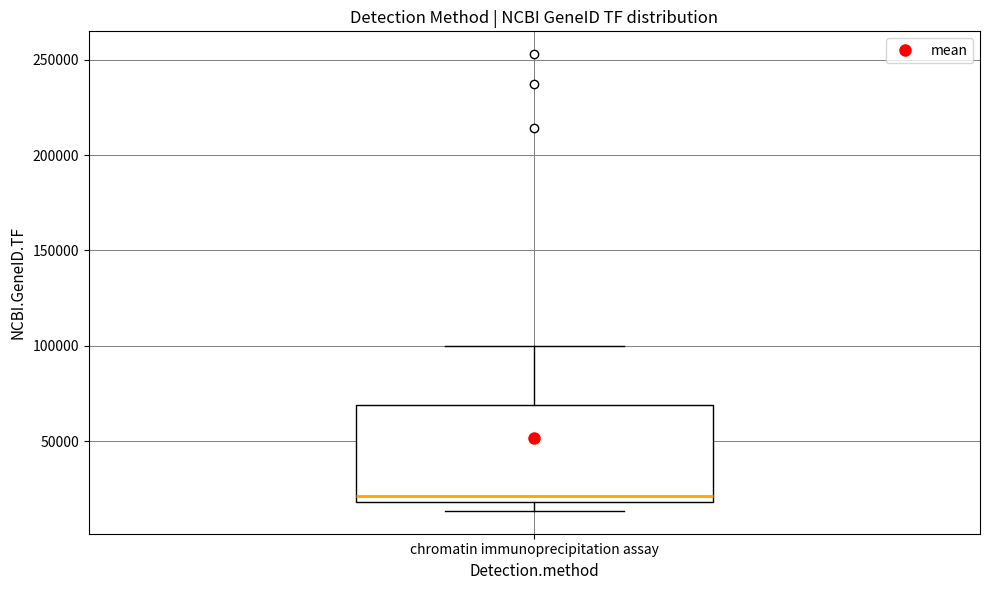

Read this box plot against the y-axis: the position of the median line, the range covered by the box, and the ends of both whiskers. The values are not printed on the chart, so give them approximately, as read against the axis.

median 20000 (just above the box's lower edge), box 20000 to 70000, whiskers 15000 to 100000